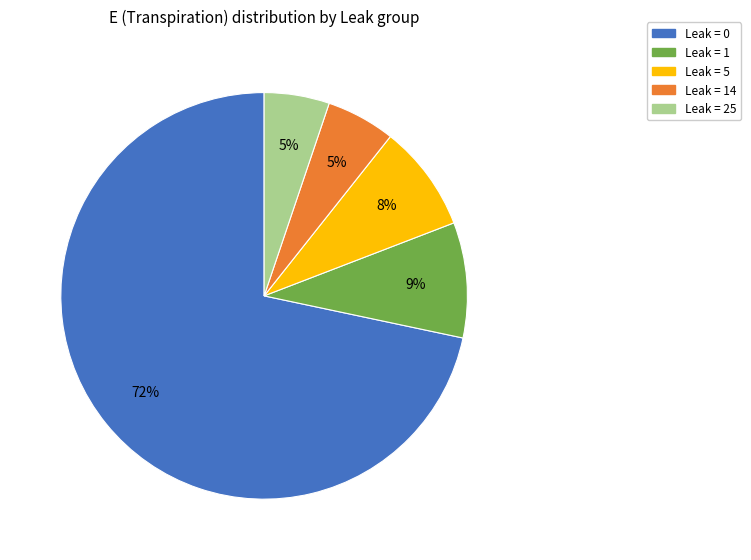

To the nearest percent, what percentage of the pie is Leak = 14?

5%